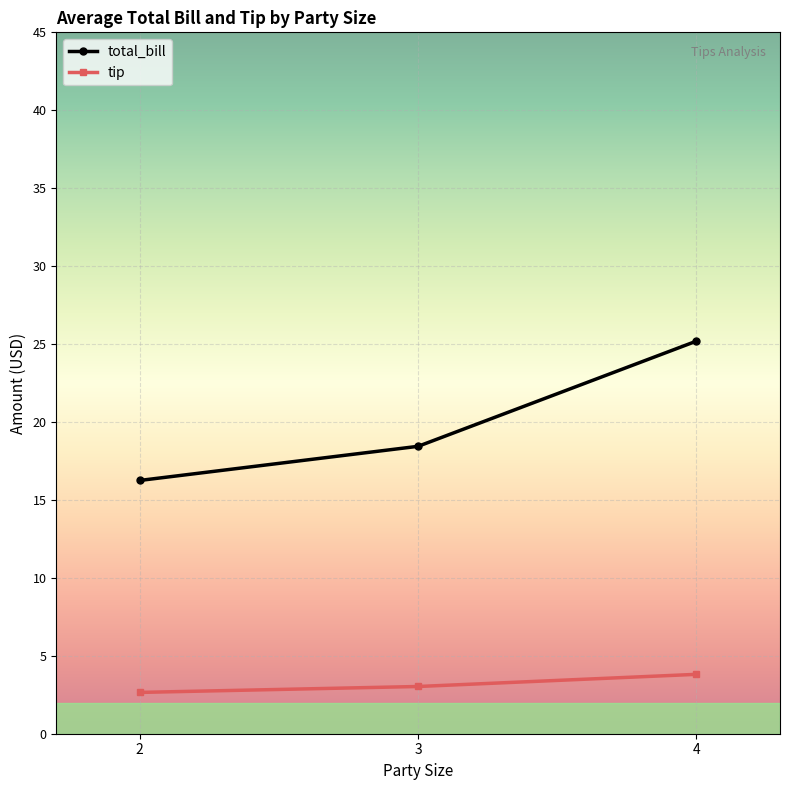

What is the total value across all series at 3?

21.5